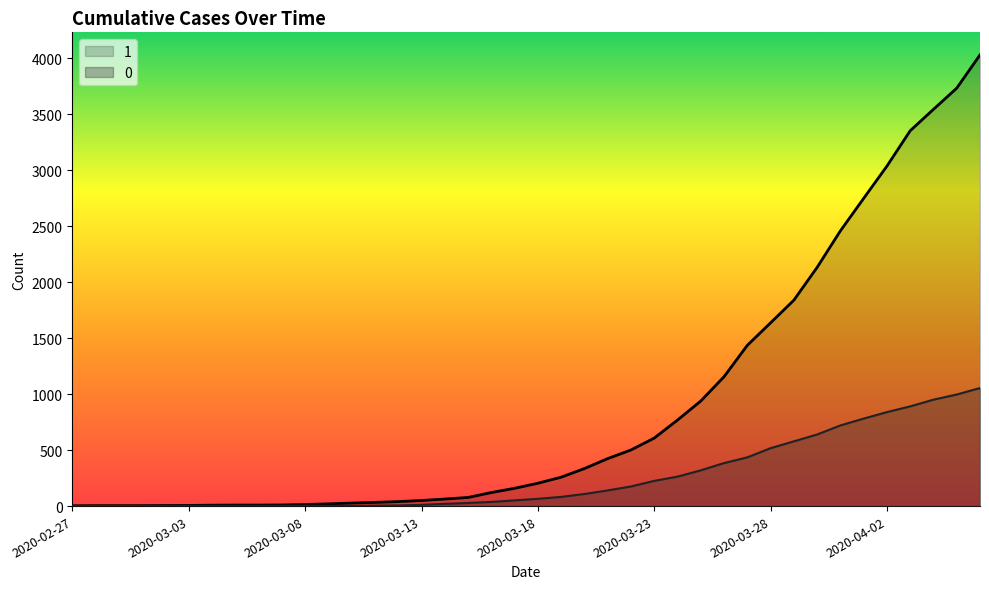

List the series in order of their peak value, lowest first.

0, 1